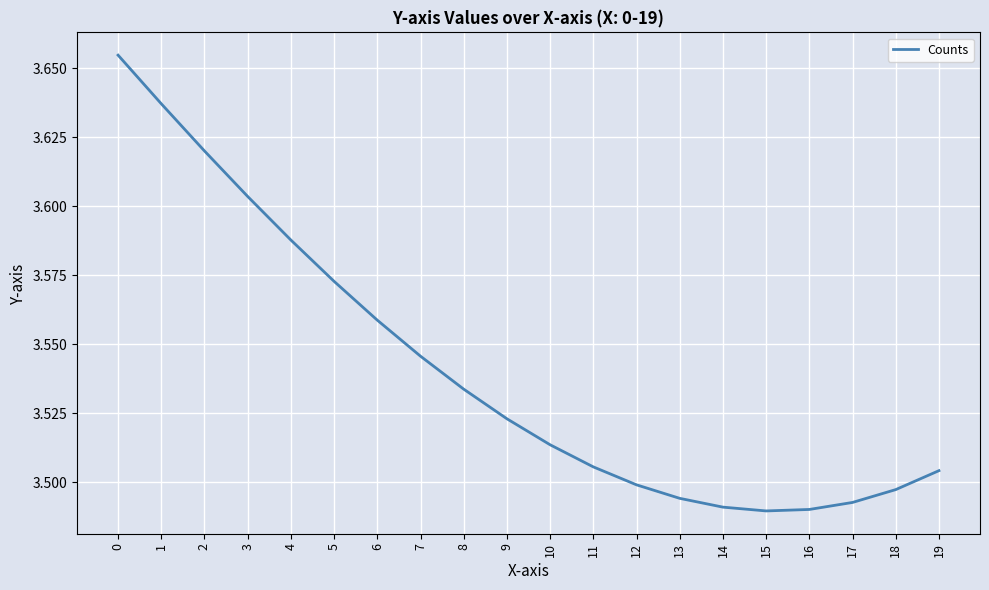

What is the ratio of the value at 11 to the value at 1?

1.0